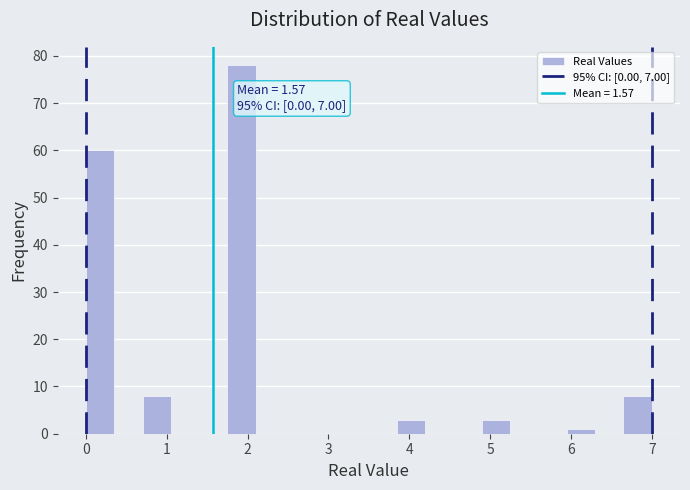

Read against the x-axis, roughly where is the centre of the tallest bar?

1.9